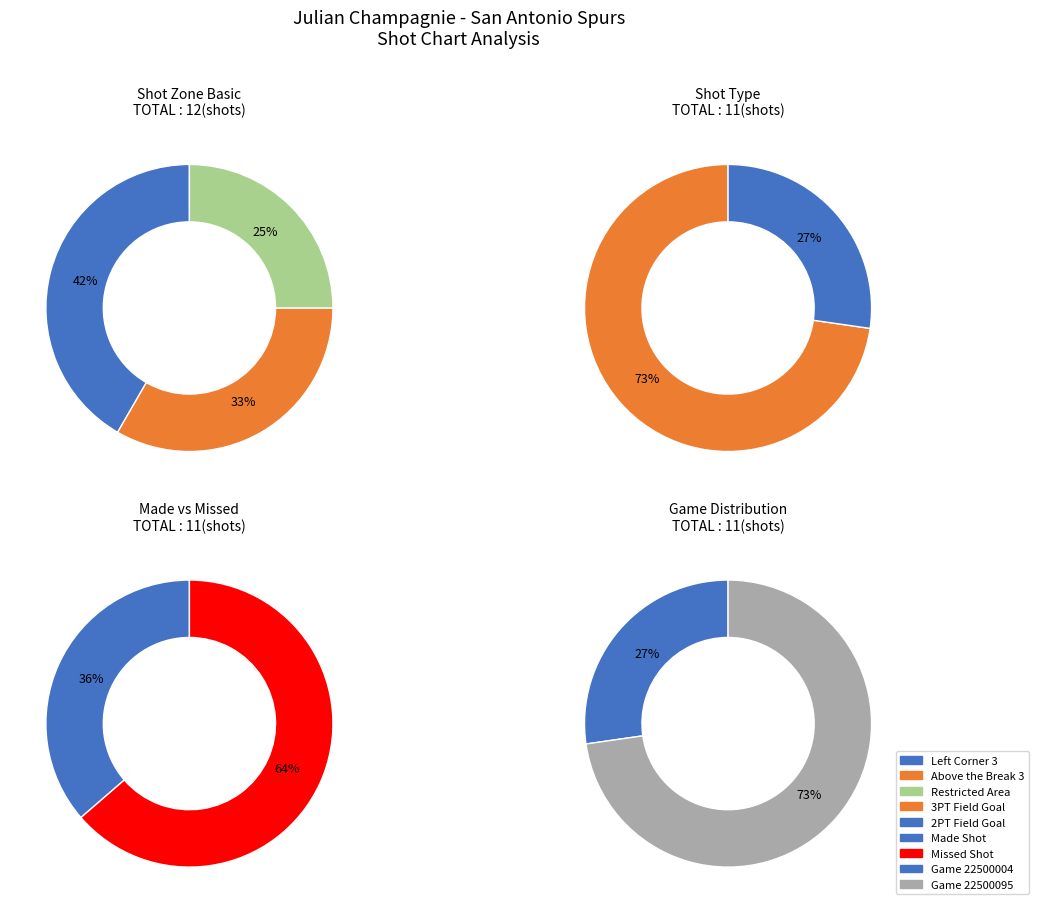

Does Above the Break 3 represent more than half of the total?

No